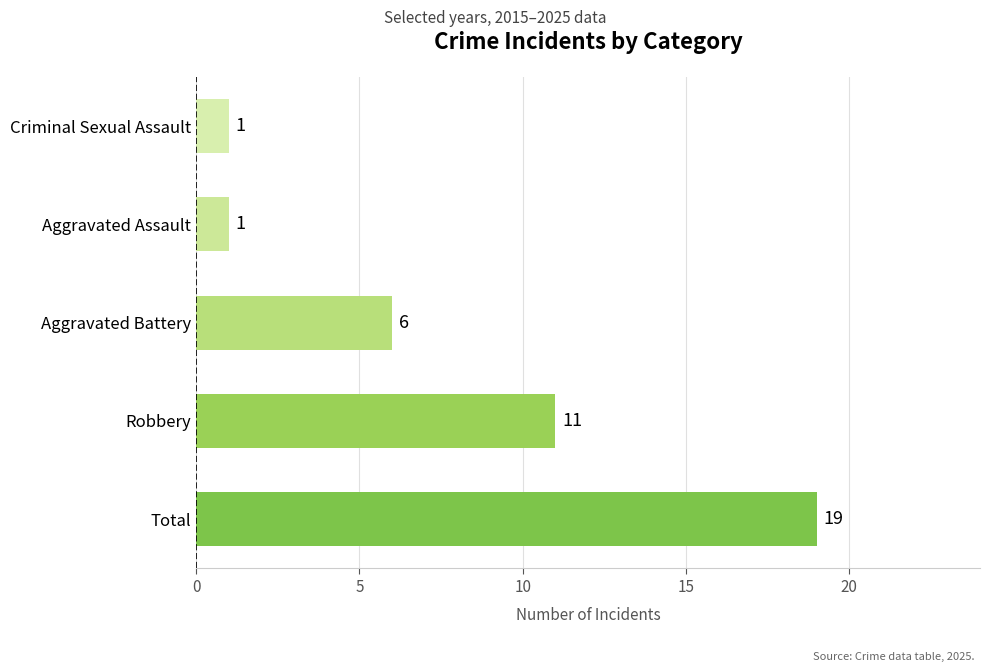

What is the change in value from Robbery to Criminal Sexual Assault?

-10